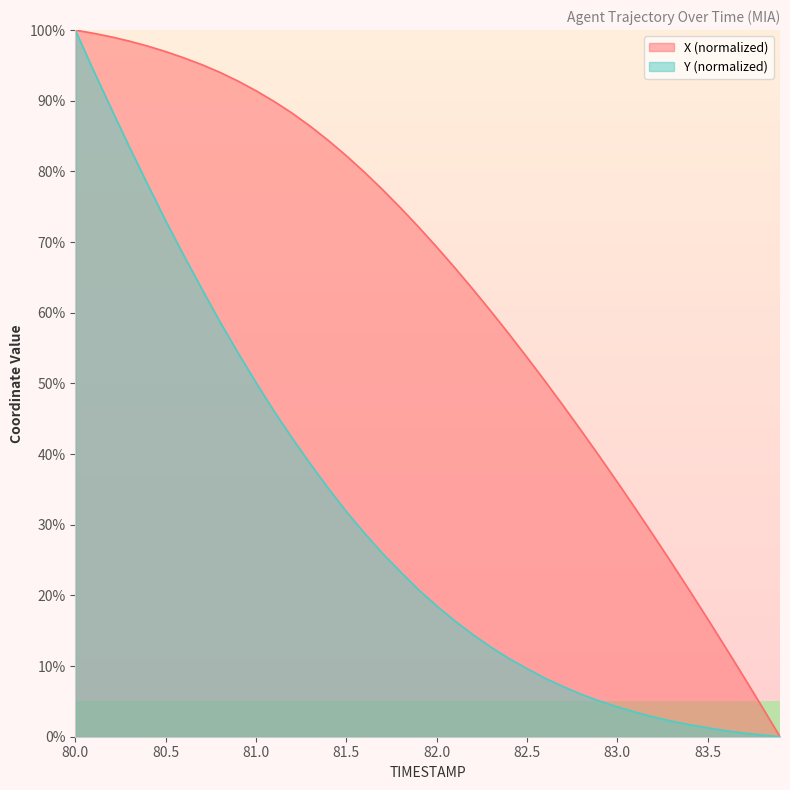

What is the label of the 37th point from the left?

83.6